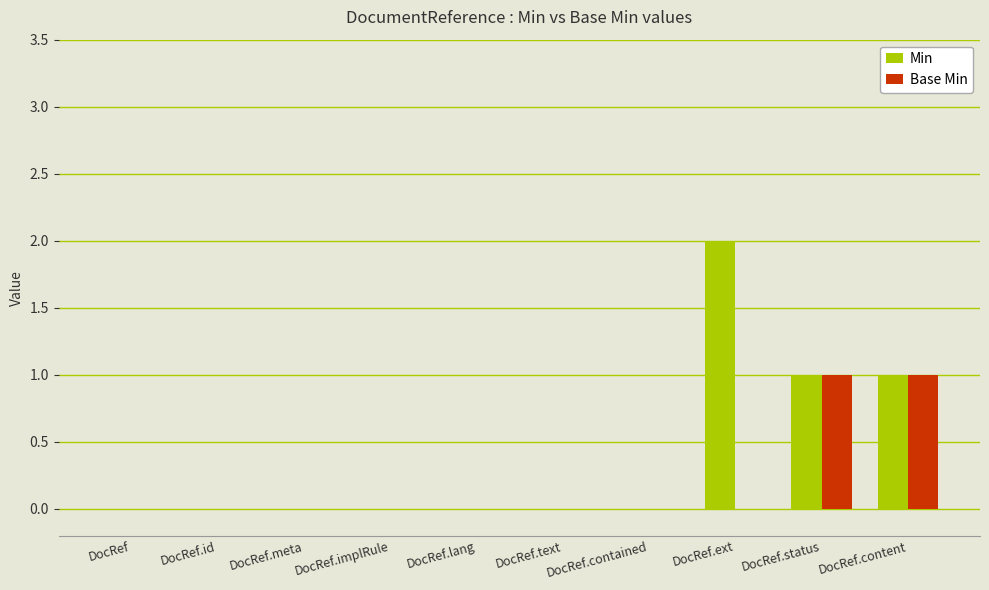

What is the sum of all Min values?

4